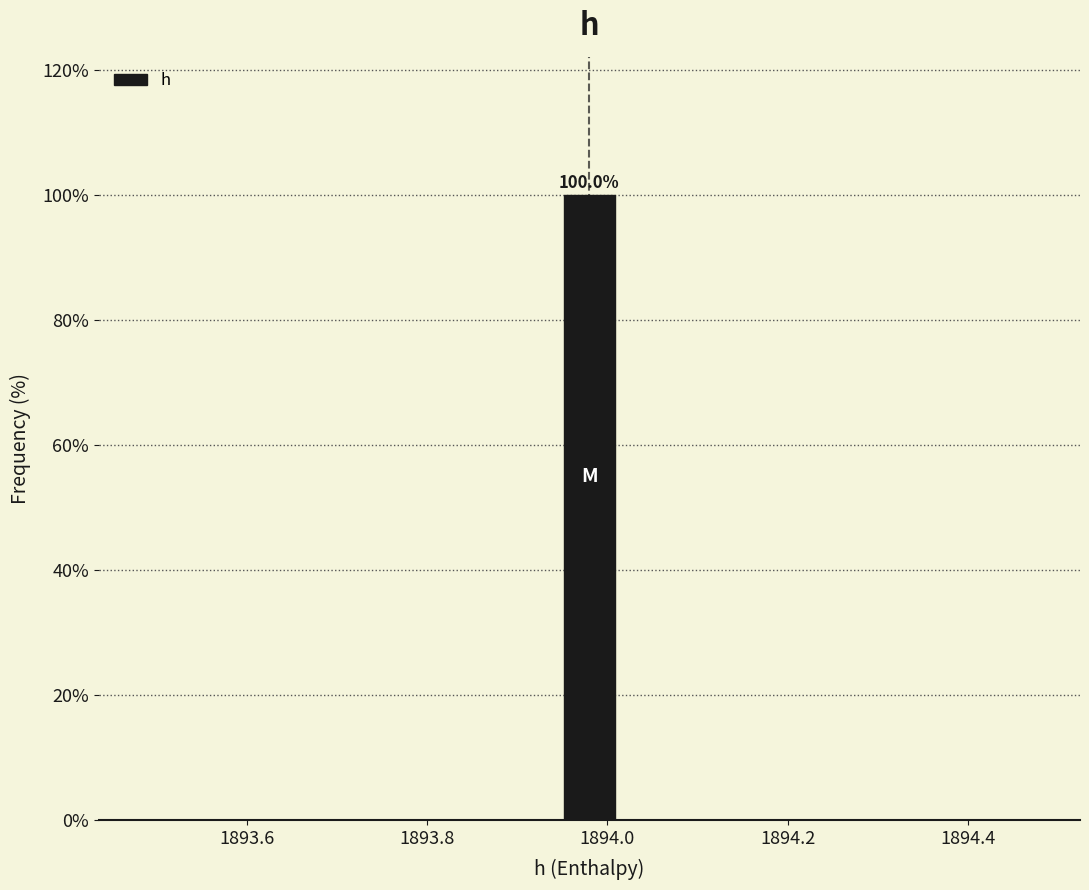

Around what value on the x-axis is the tallest bar? Give the approximate position of its centre, as read against the axis.

1893.98